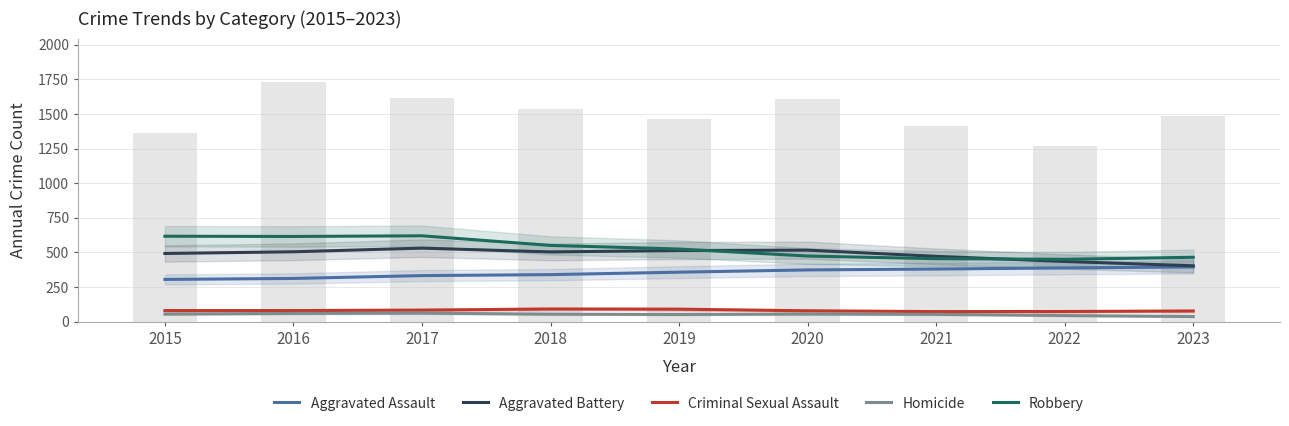

Between 2018 and 2020, which is larger?

2020